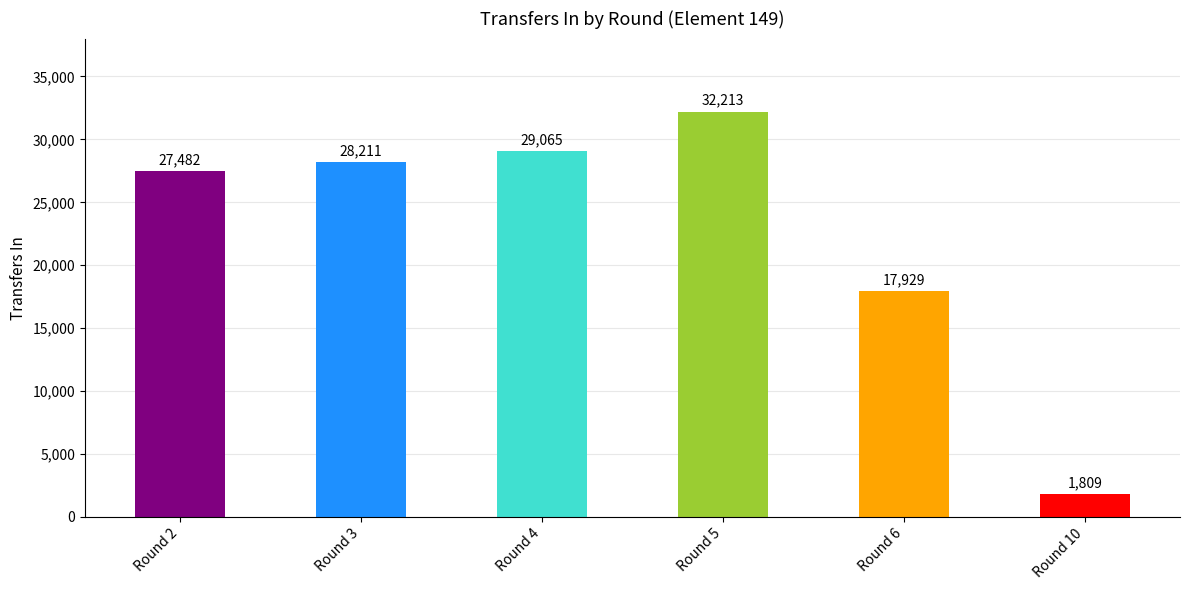

What is the change in value from Round 3 to Round 4?

+854